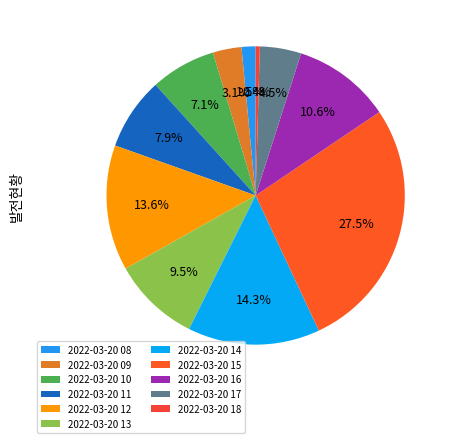

What is the change in value from 2022-03-20 10 to 2022-03-20 13?

+2.5